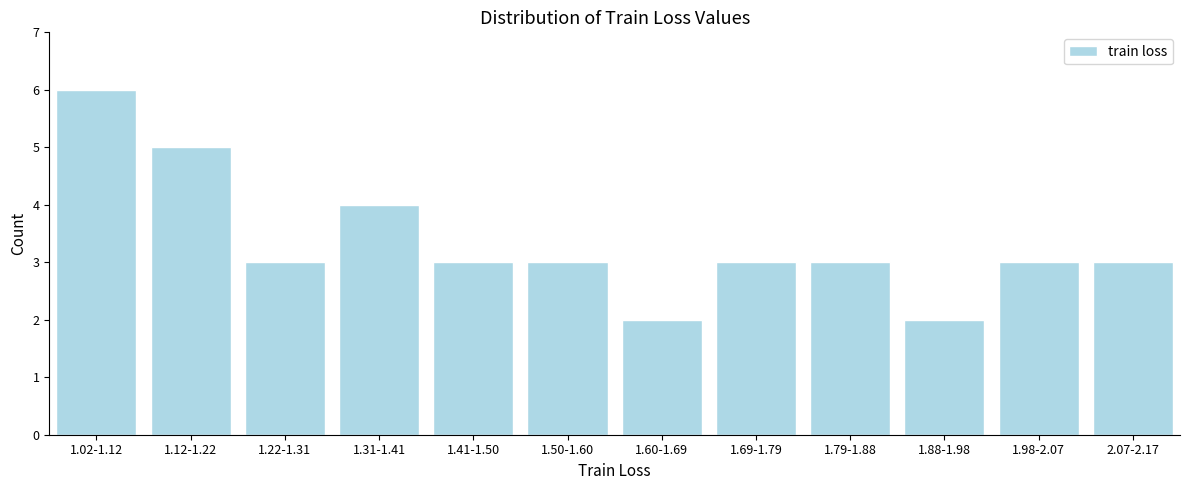

Reading left to right, extract all data points from this chart.

1.02-1.12=6	1.12-1.22=5	1.22-1.31=3	1.31-1.41=4	1.41-1.50=3	1.50-1.60=3	1.60-1.69=2	1.69-1.79=3	1.79-1.88=3	1.88-1.98=2	1.98-2.07=3	2.07-2.17=3